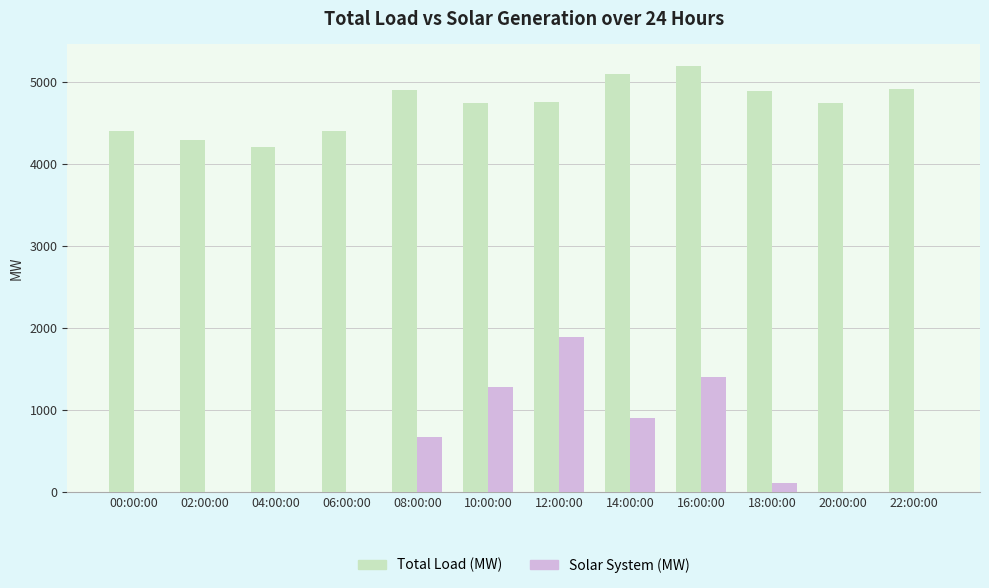

Which series has the widest spread of values?

Solar System (MW)